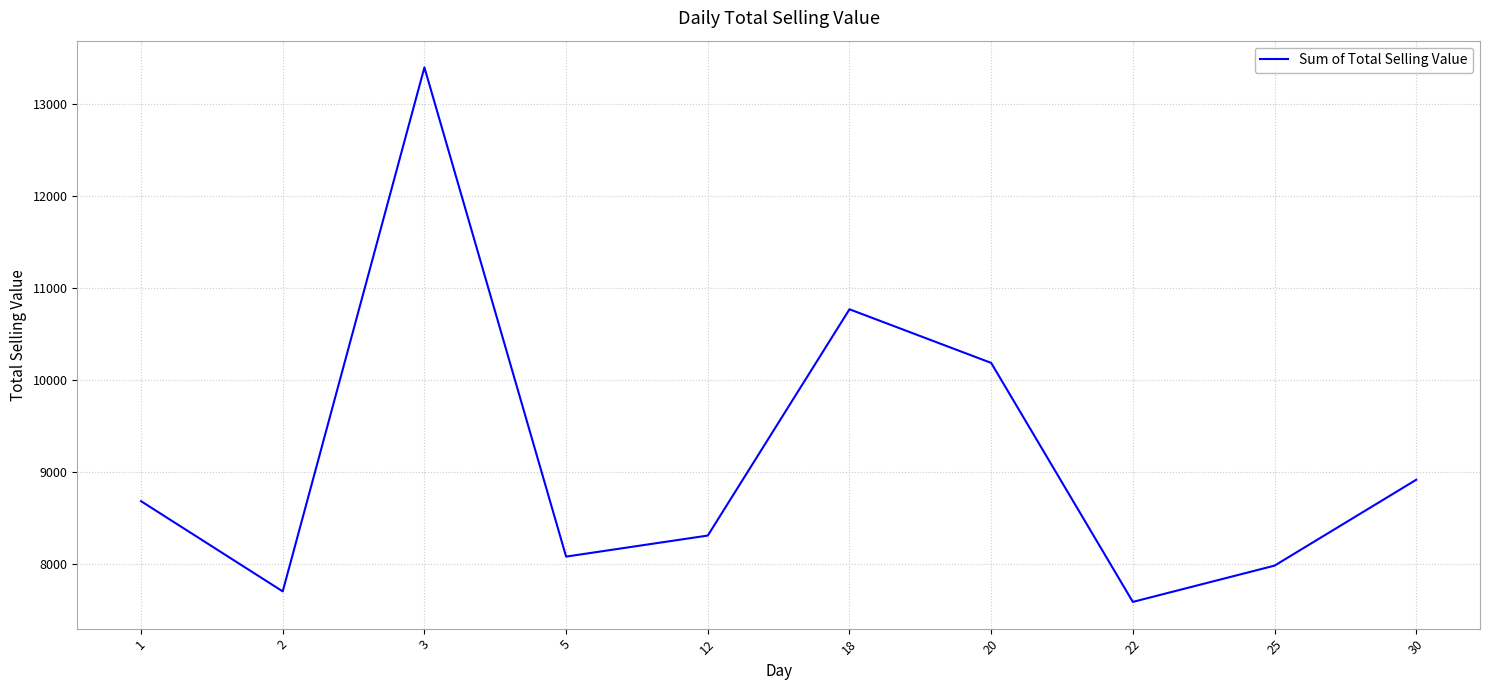

Is it true that the value at 12 is 14468.2?

False